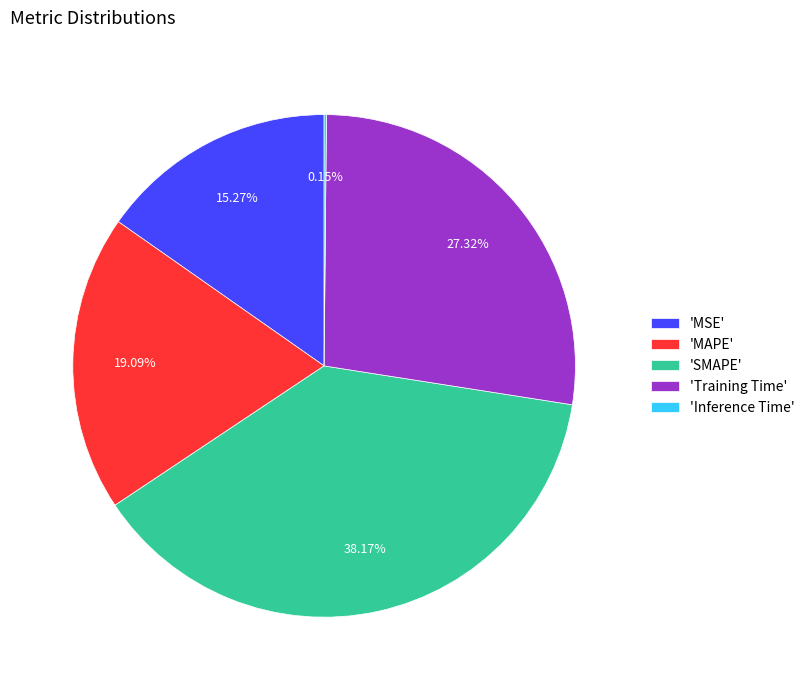

Combined, do 'SMAPE' and 'MSE' account for over 50%?

Yes